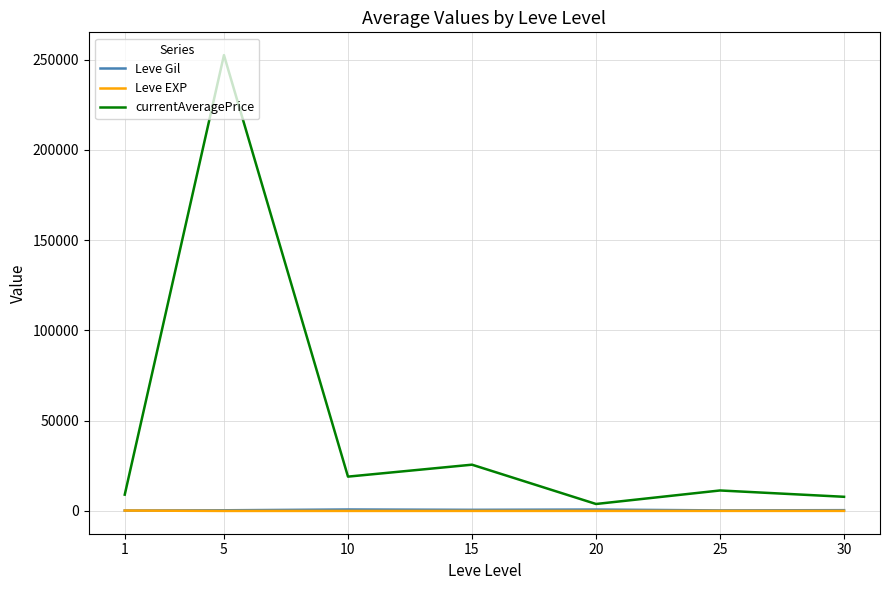

What is the maximum value for Leve EXP?

210.7